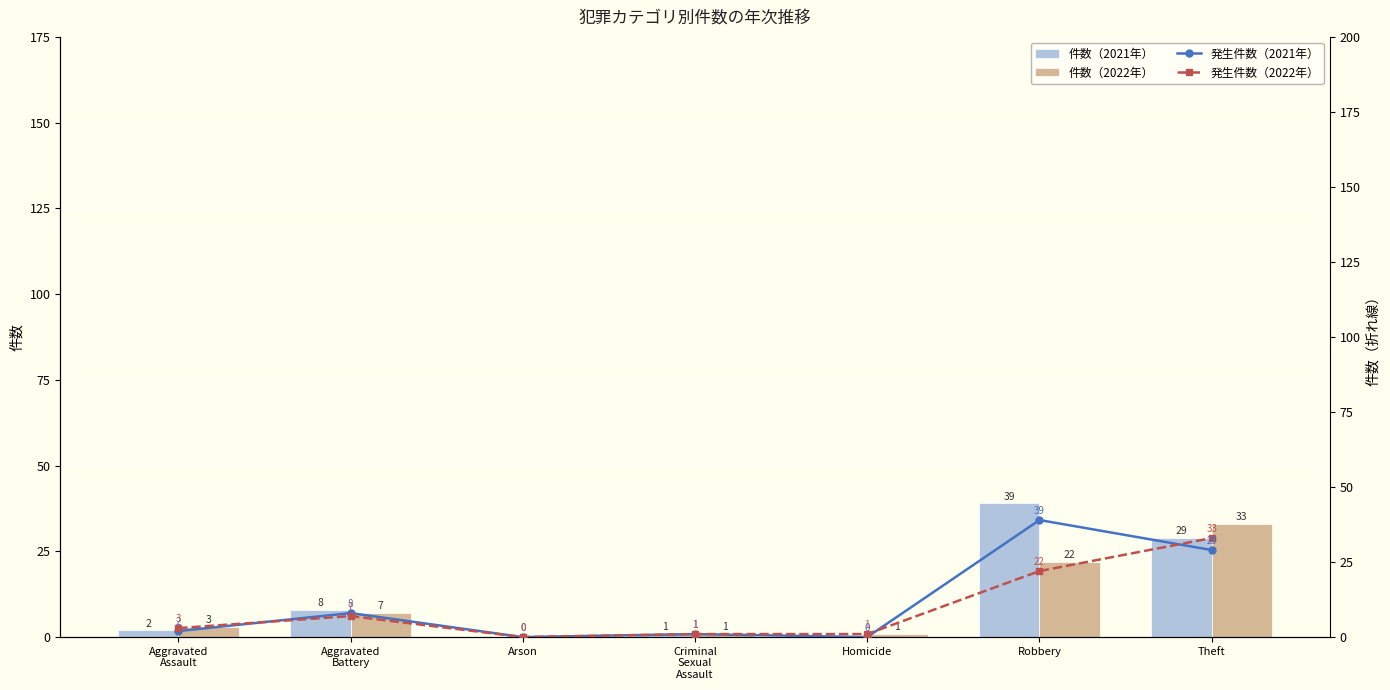

True or false: 件数（2021年） has a value of 39 at Robbery.

True